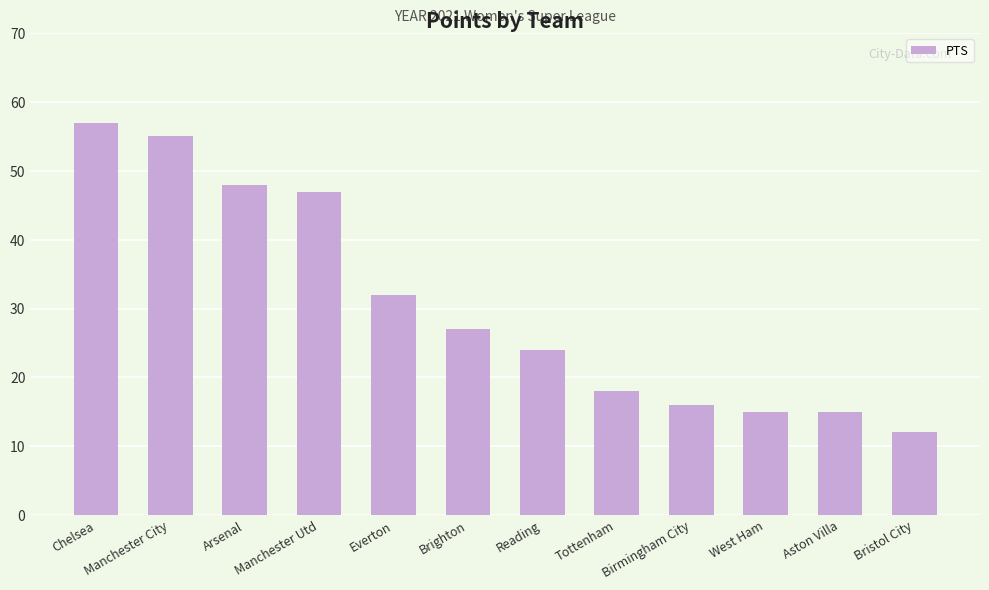

What is the sum of all values?

366